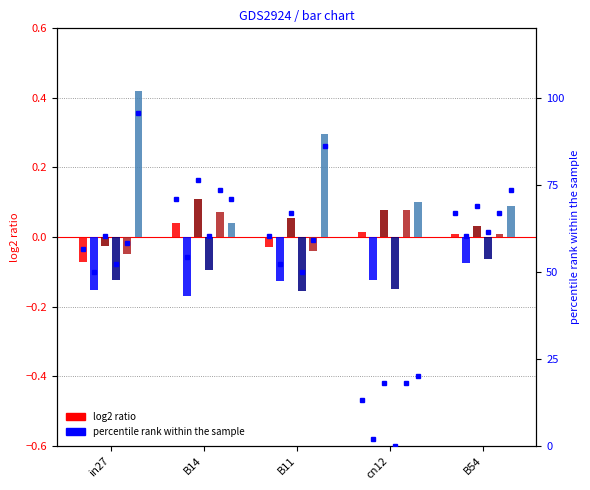

Which has a higher value, B54 or B11?

B54